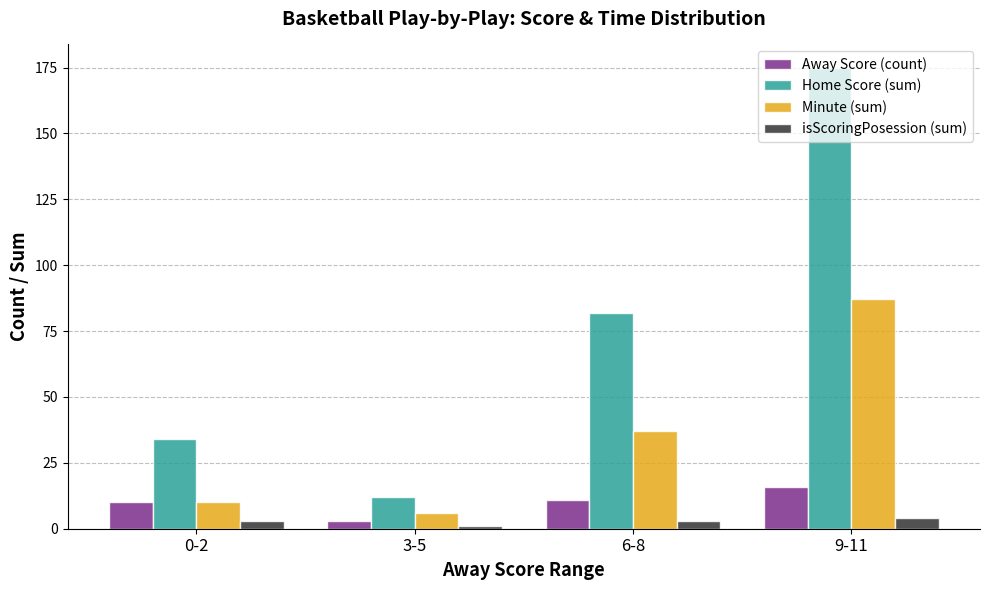

Which series changed the most between 3-5 and 6-8?

Home Score (sum)